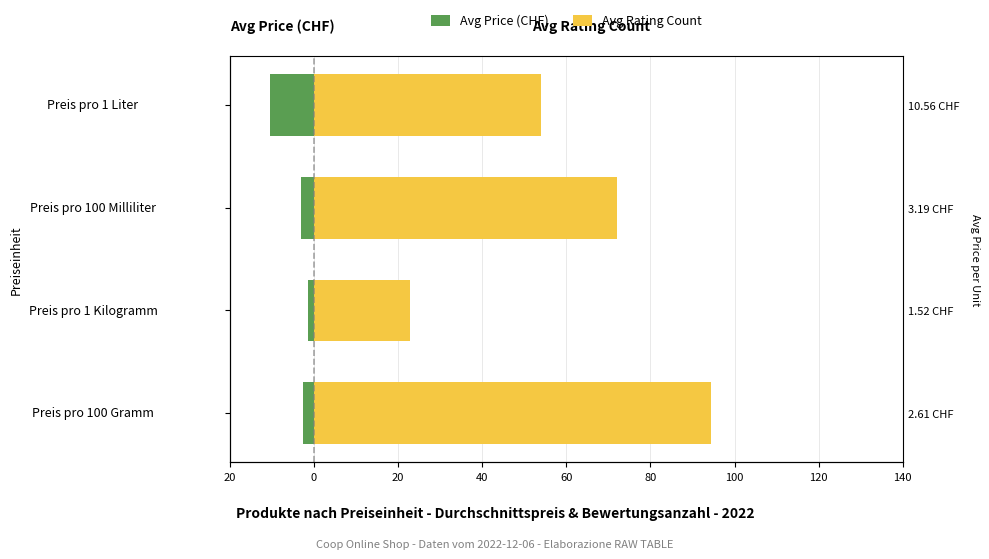

Is the value of Avg Rating Count at Preis pro 100 Milliliter greater than the value of Avg Price (CHF) at Preis pro 1 Kilogramm?

Yes